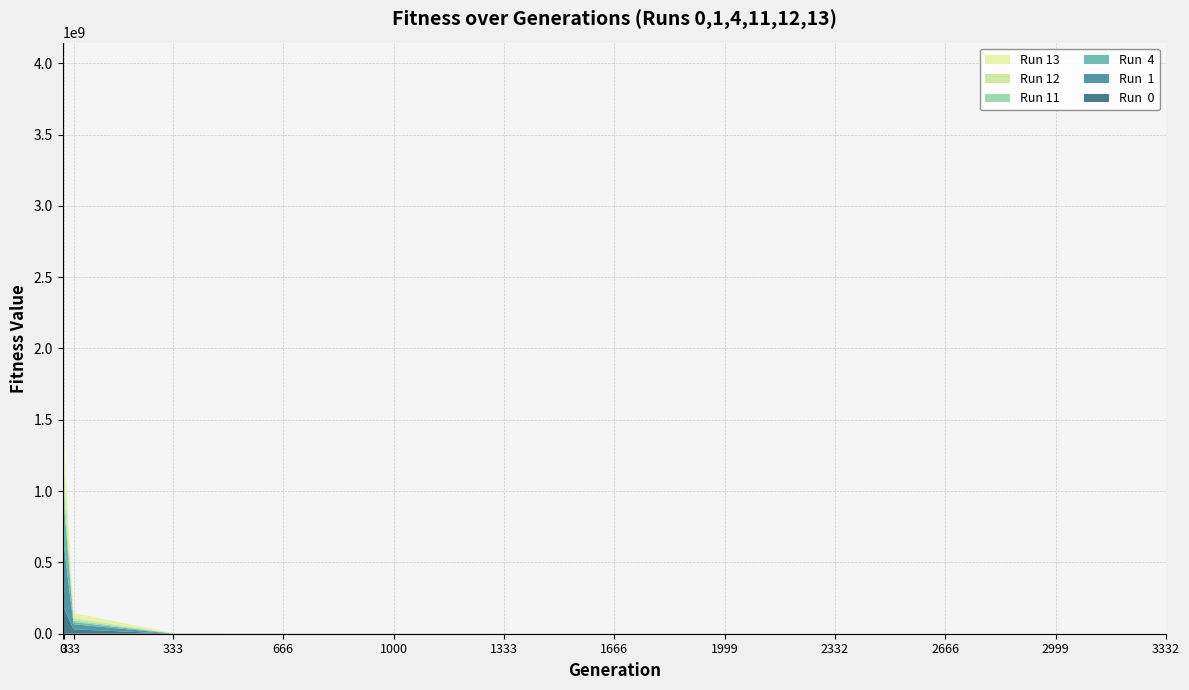

Reading left to right, transcribe all the data shown in this chart.

Run  0: 445608338.1	185397383.0	31112961.8	456681.1	238533.2	158569.3	74688.6	66210.9	30974.2	9450.9	8631.8	4395.6	3956.1
Run  1: 711594409.8	451197953.6	35624957.7	613433.8	392160.2	94763.2	89476.2	66269.8	53389.9	15537.0	9215.0	7916.9	6541.7
Run  4: 1035525572.7	305976650.8	15122349.2	1136703.2	153659.1	119672.6	73427.3	50126.0	40215.1	39541.2	31307.2	11159.8	11048.3
Run 11: 617677089.9	89466568.0	11900901.9	401041.1	284585.8	208588.9	202780.3	75730.6	75675.2	62315.7	61474.4	61237.1	28844.8
Run 12: 436571547.5	156723639.5	16883028.3	267220.4	232307.3	50795.7	43659.2	21686.1	18095.3	12620.4	8848.4	7772.0	5070.9
Run 13: 700145695.8	199885307.5	34637283.1	2150344.4	307038.9	164266.2	94357.6	35475.9	26172.4	2077.5	1169.2	550.3	253.8